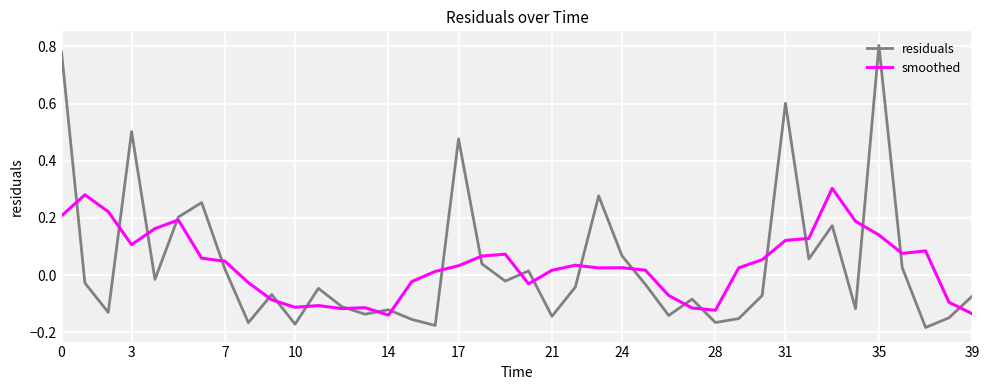

Which series has the widest spread of values?

residuals